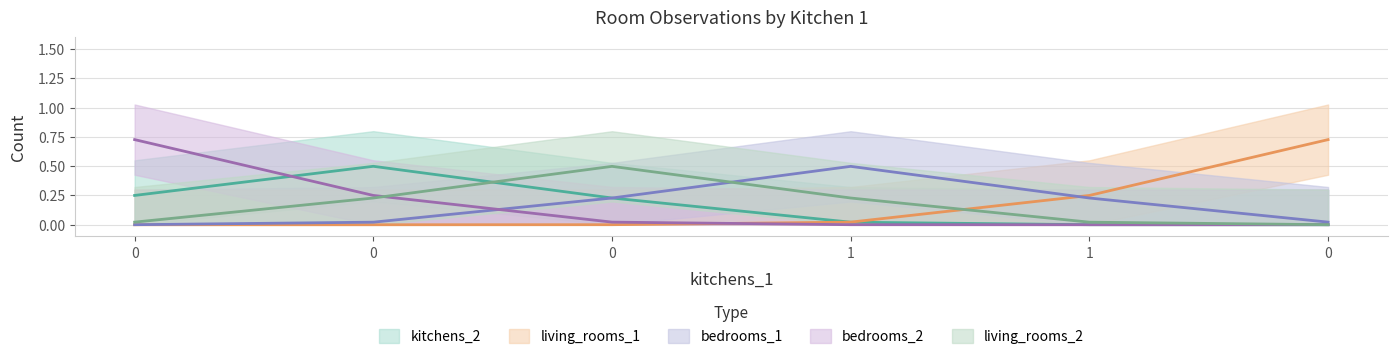

The value of kitchens_2 at 0 is 0. True or false?

True